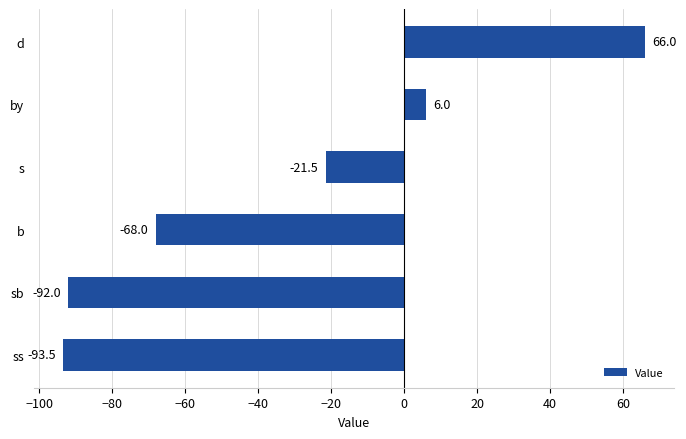

What is the minimum value shown in the chart?

-93.5